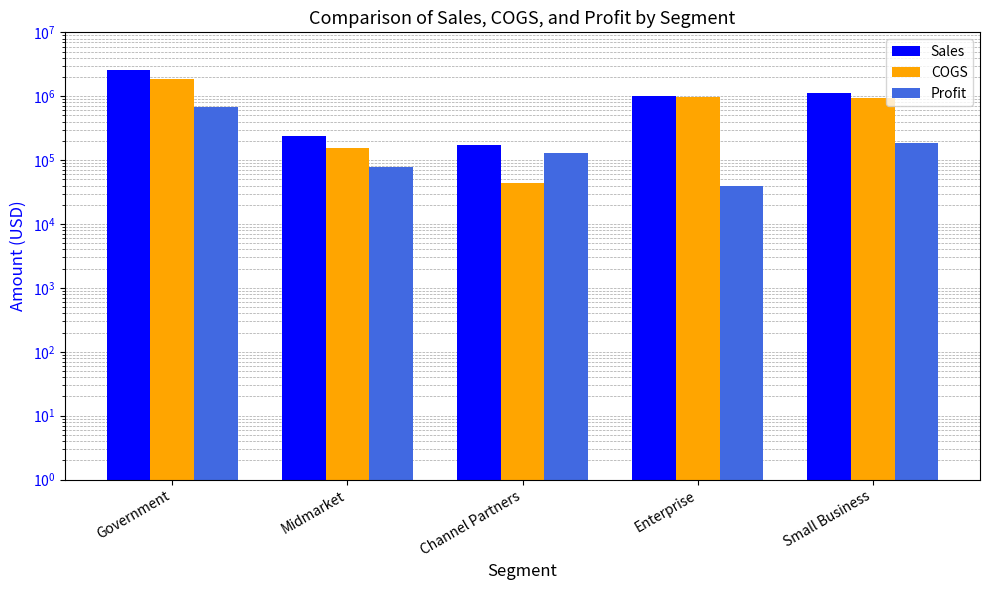

Are the bars horizontal?

No